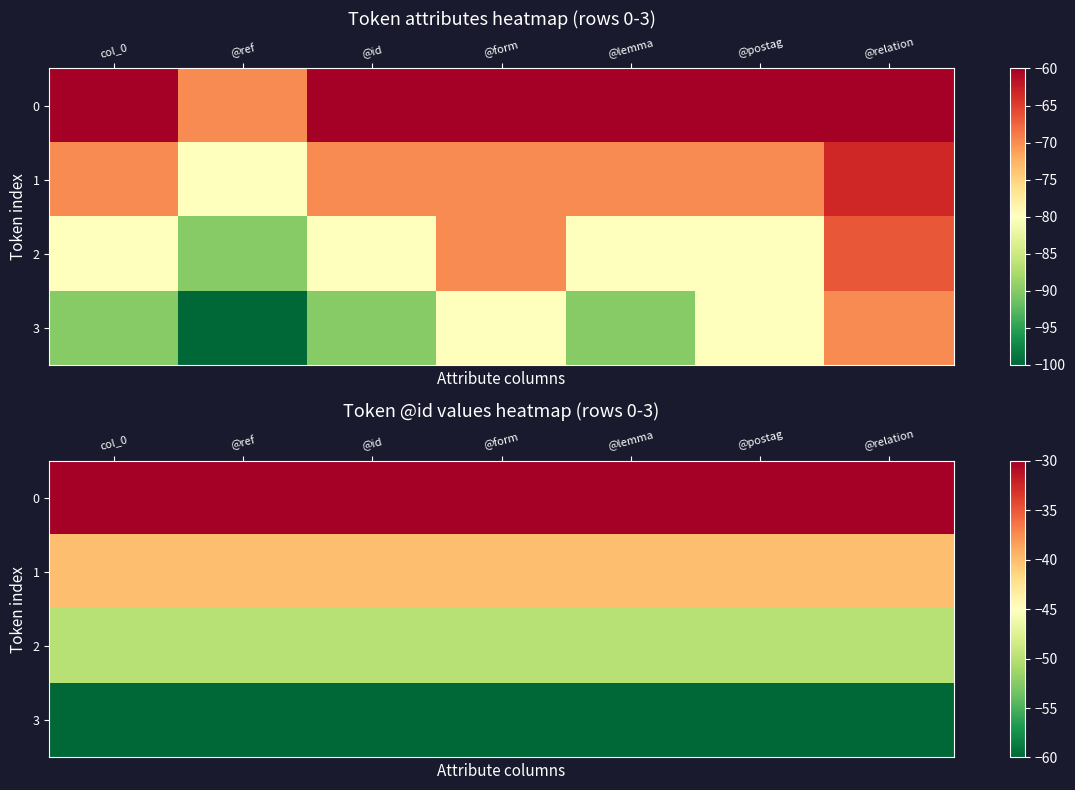

Count the number of data series in this chart.

4